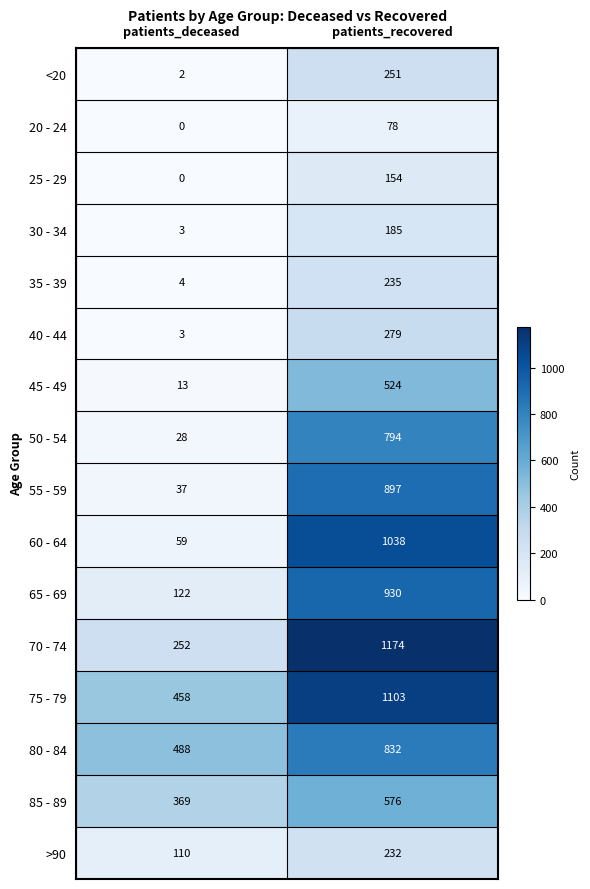

What is the average value of the 20 - 24 series?

39